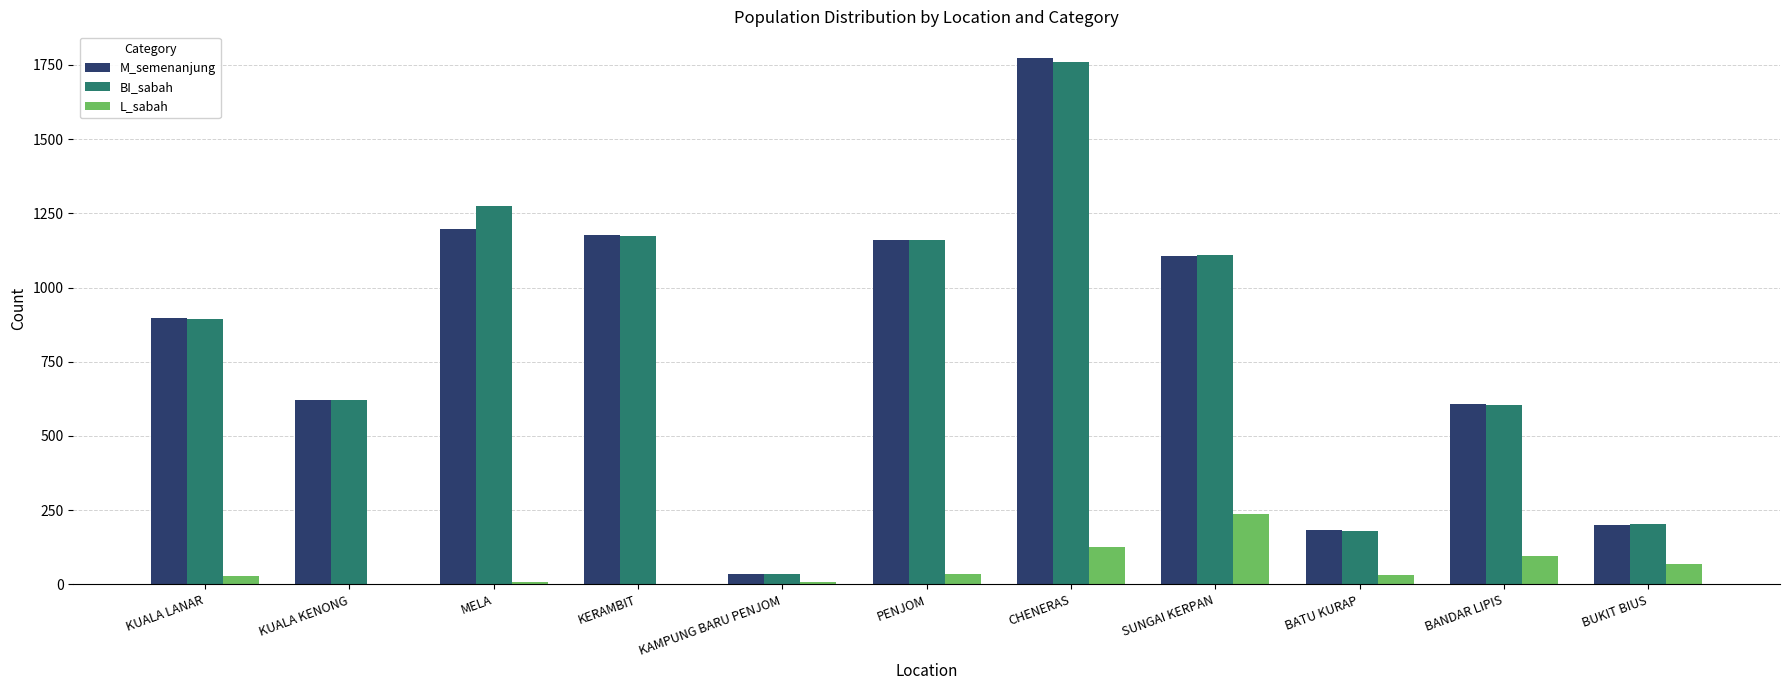

What are all the series names shown in the legend?

M_semenanjung, BI_sabah, L_sabah